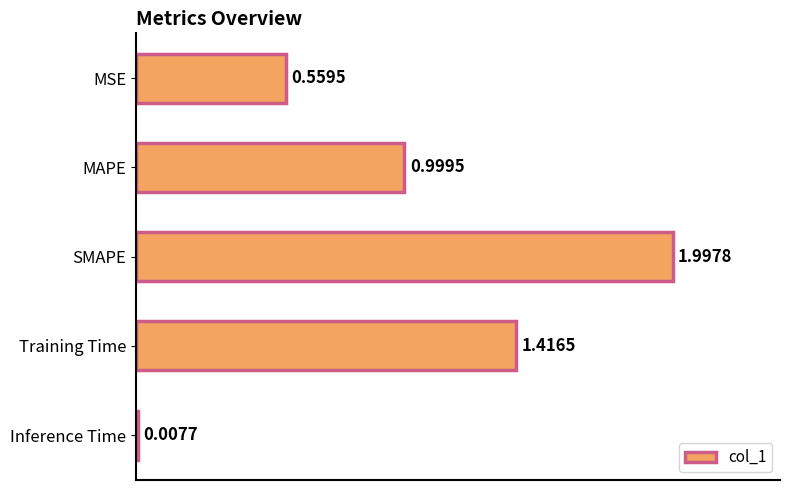

Which category has the lowest value across all series?

Inference Time